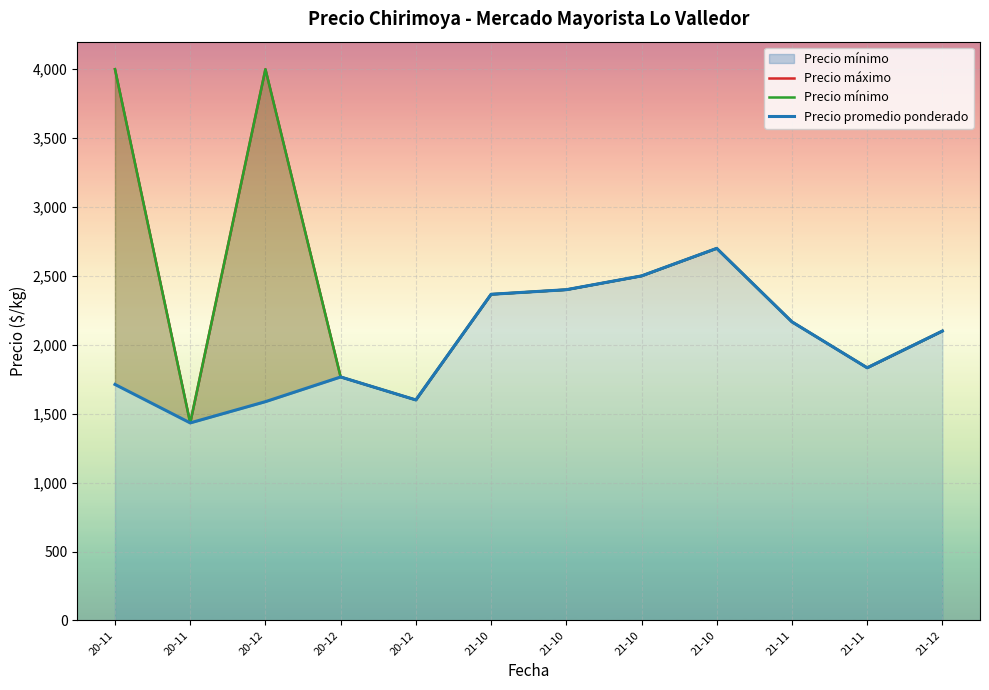

At 21-10, list the series in order from largest to smallest.

Precio máximo, Precio mínimo, Precio promedio ponderado